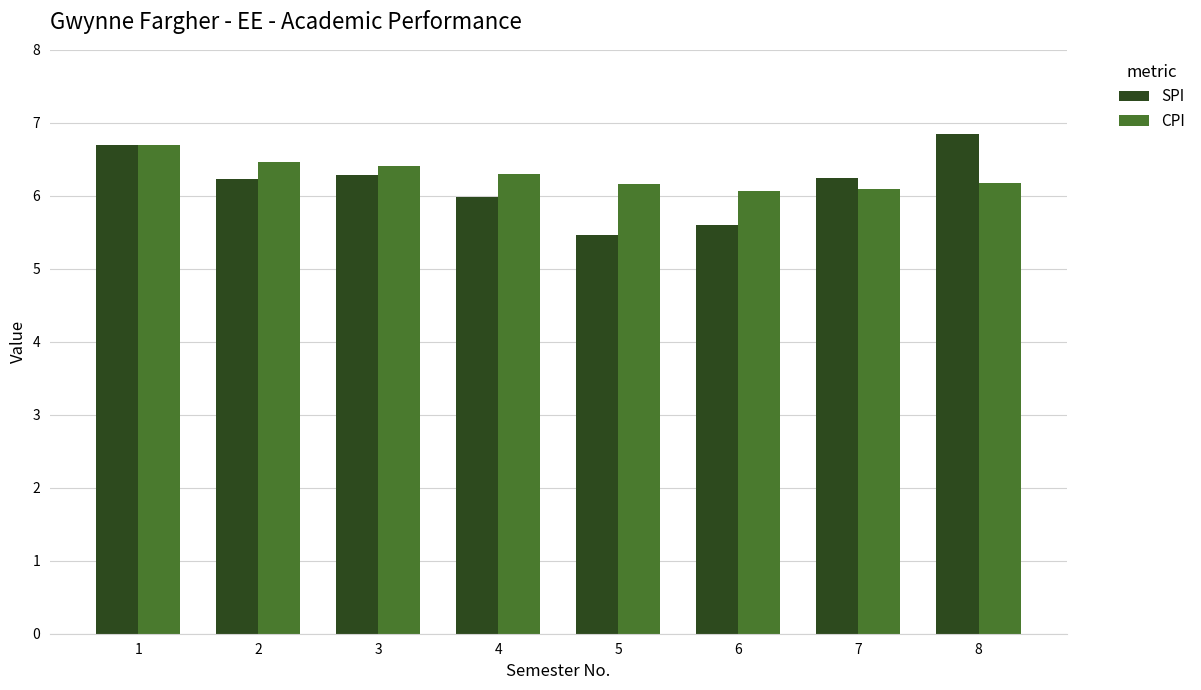

What is the sum of the CPI values at 8 and 5?

12.3